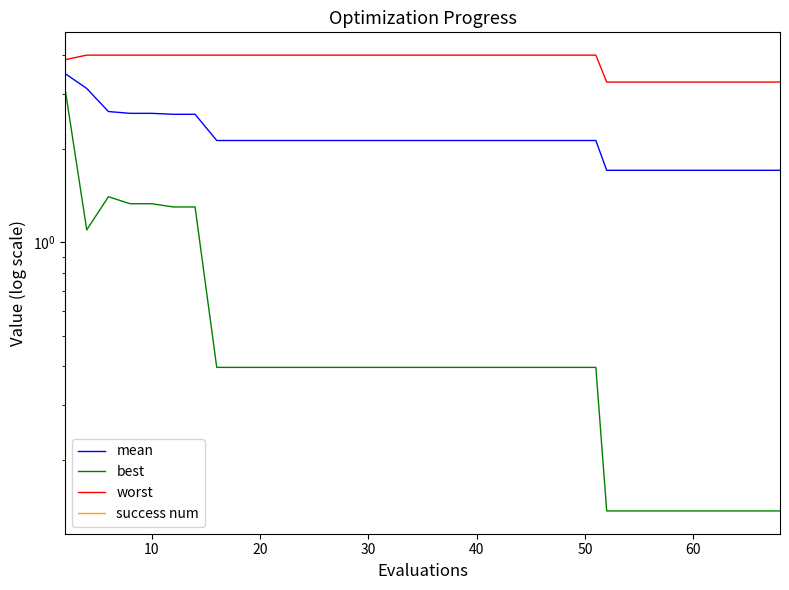

Reading left to right, what are all the values shown in this chart?

mean: 3.5	3.1	2.6	2.6	2.6	2.6	2.6	2.1	2.1	2.1	2.1	2.1	2.1	2.1	2.1	2.1	2.1	2.1	2.1	2.1	2.1	2.1	2.1	2.1	2.1	2.1	2.1	2.1	1.7	1.7	1.7	1.7	1.7	1.7	1.7	1.7	1.7	1.7	1.7	1.7
best: 3.1	1.1	1.4	1.3	1.3	1.3	1.3	0.4	0.4	0.4	0.4	0.4	0.4	0.4	0.4	0.4	0.4	0.4	0.4	0.4	0.4	0.4	0.4	0.4	0.4	0.4	0.4	0.4	0.1	0.1	0.1	0.1	0.1	0.1	0.1	0.1	0.1	0.1	0.1	0.1
worst: 3.9	4.0	4.0	4.0	4.0	4.0	4.0	4.0	4.0	4.0	4.0	4.0	4.0	4.0	4.0	4.0	4.0	4.0	4.0	4.0	4.0	4.0	4.0	4.0	4.0	4.0	4.0	4.0	3.3	3.3	3.3	3.3	3.3	3.3	3.3	3.3	3.3	3.3	3.3	3.3
success num: 0.0	0.0	0.0	0.0	0.0	0.0	0.0	0.0	0.0	0.0	0.0	0.0	0.0	0.0	0.0	0.0	0.0	0.0	0.0	0.0	0.0	0.0	0.0	0.0	0.0	0.0	0.0	0.0	0.0	0.0	0.0	0.0	0.0	0.0	0.0	0.0	0.0	0.0	0.0	0.0